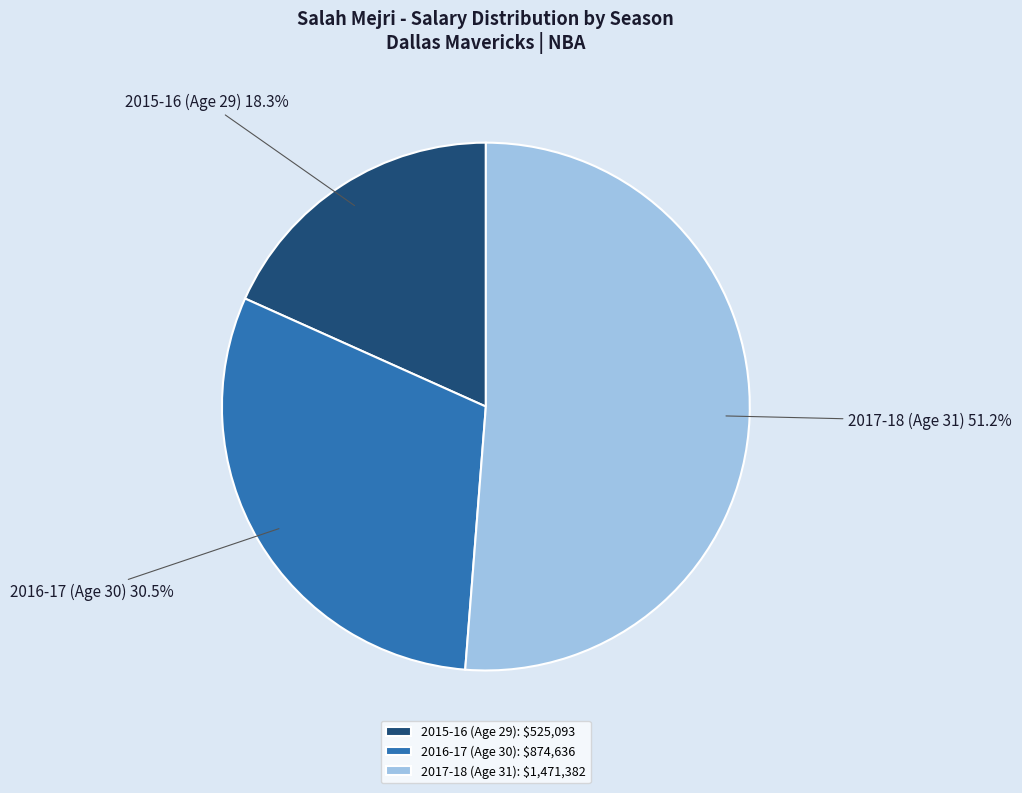

Is 2017-18 (Age 31) the majority of the pie?

Yes